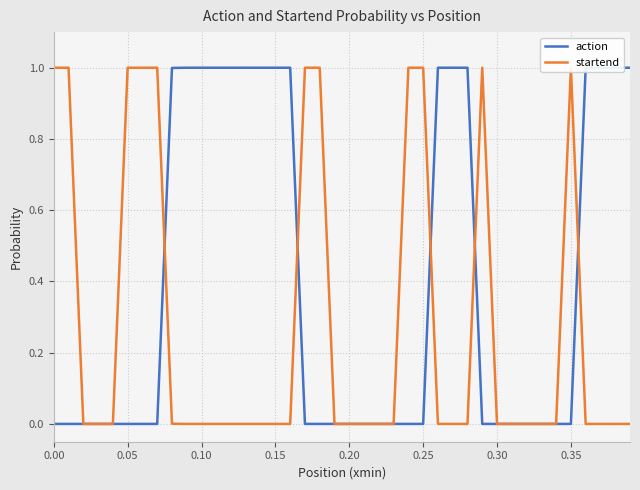

How many distinct data groups are displayed?

2